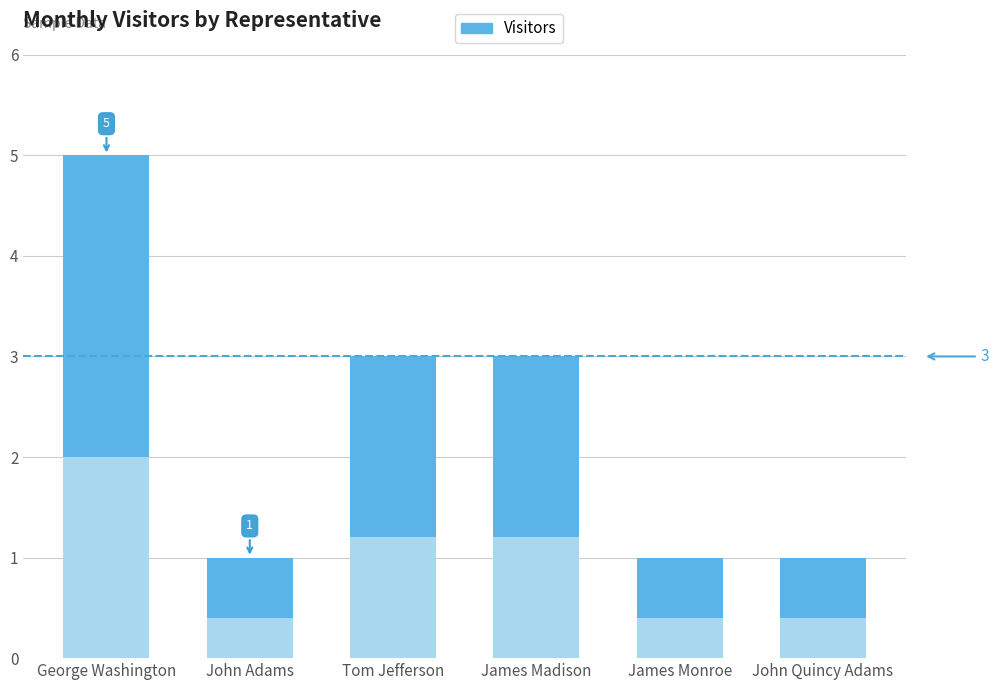

Is it true that the value at John Adams is 1?

True